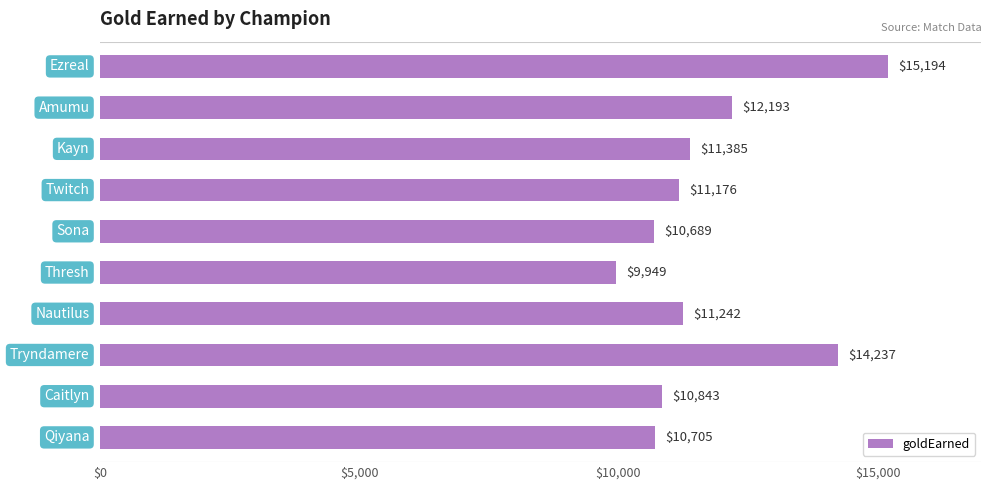

What is the average value?

11761